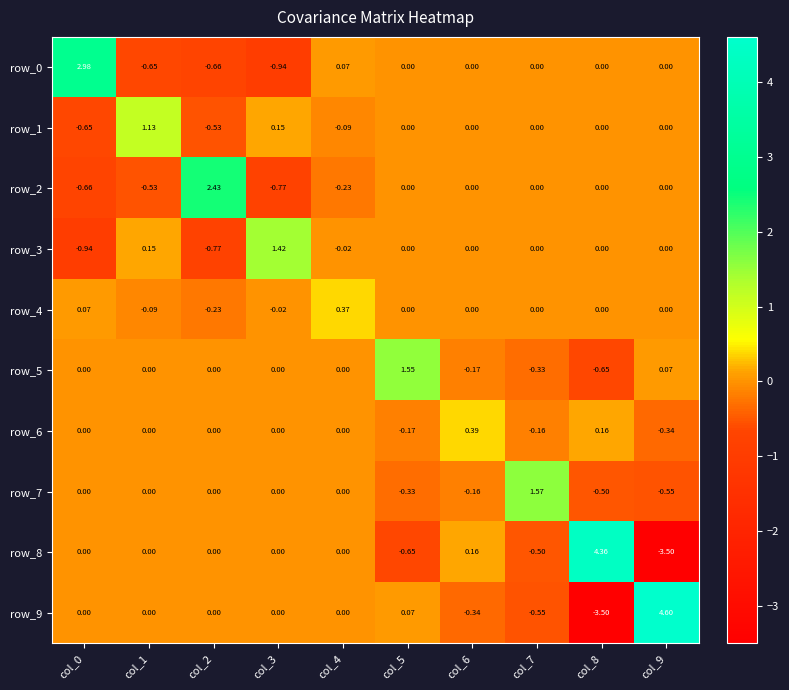

True or false: row_3 has a value of 0.0 at col_7.

True